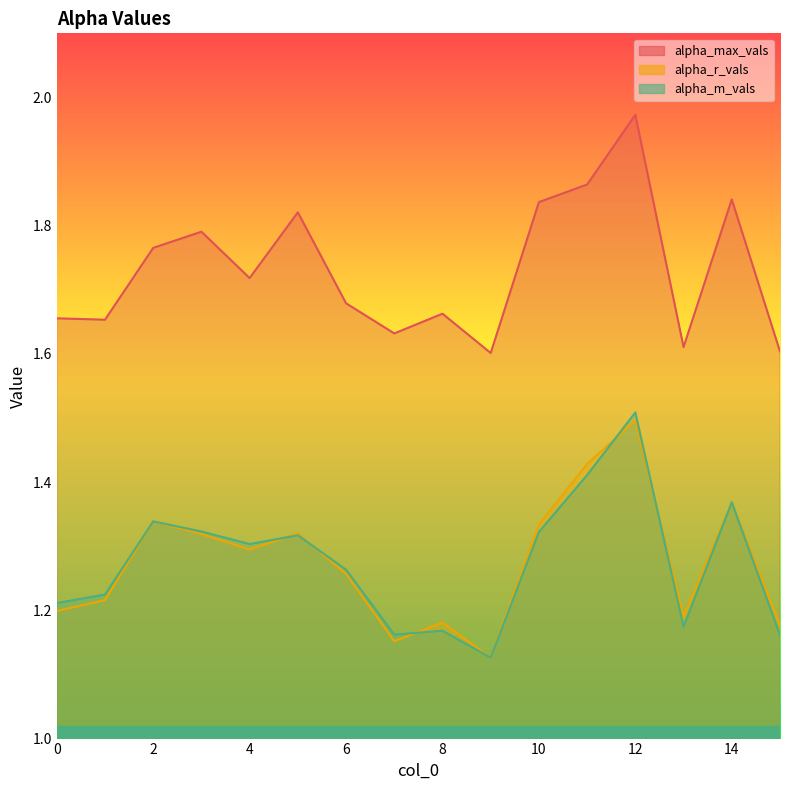

Which category has the lowest value in the alpha_r_vals series?

9